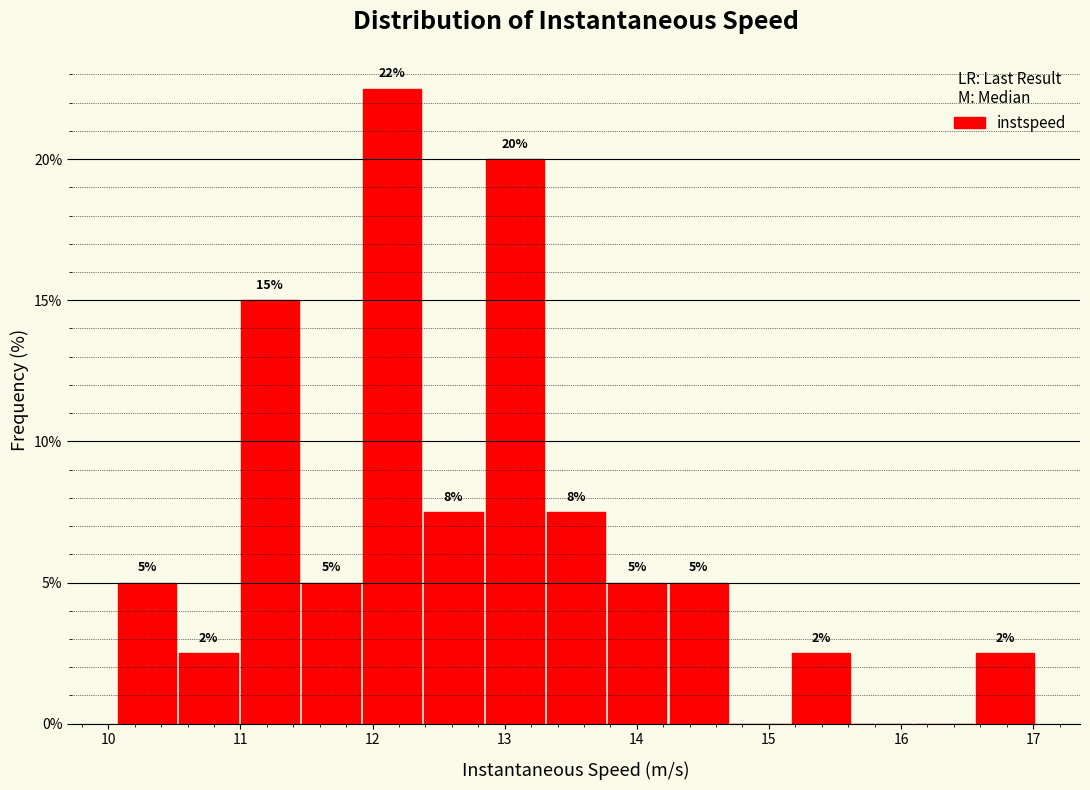

Which range on the x-axis has the tallest bar?

11.9 to 12.4